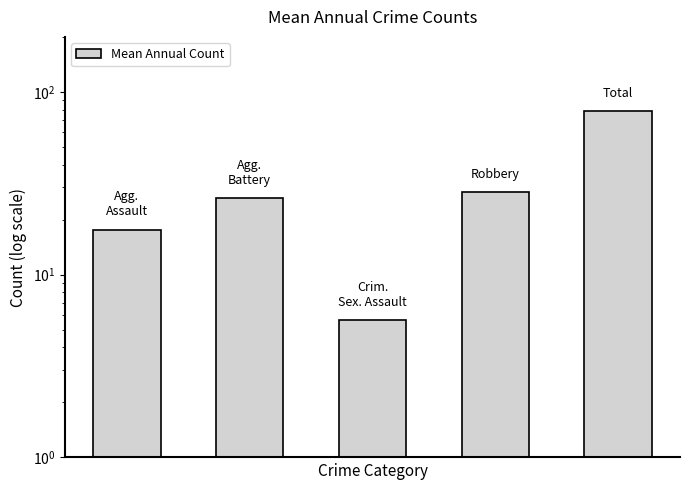

Between 1 and 4, which is larger?

4